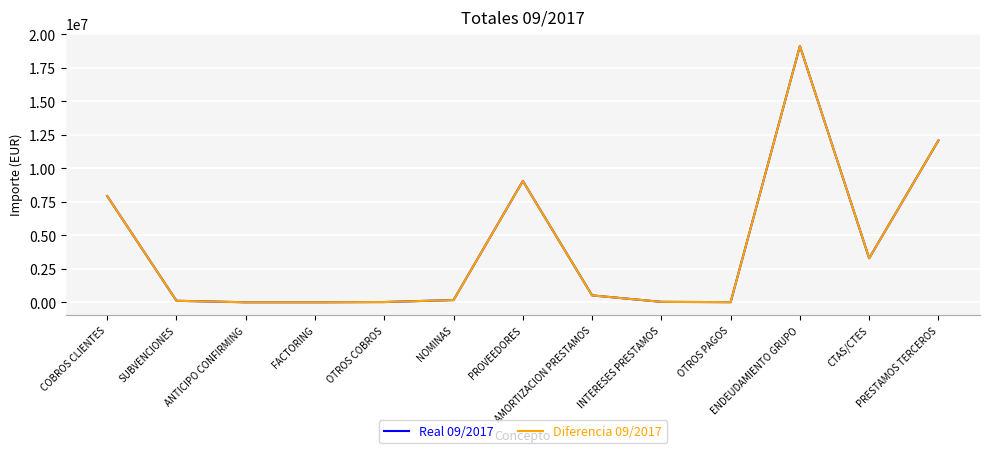

True or false: Diferencia 09/2017 and Real 09/2017 intersect in this chart.

False